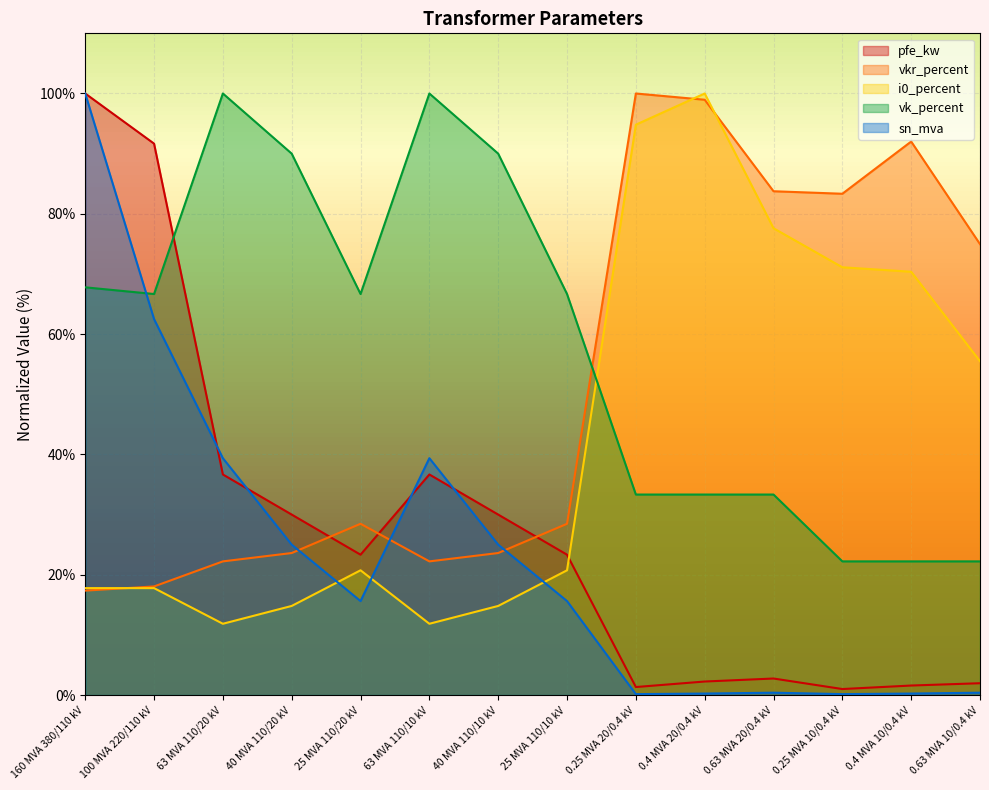

Reading left to right, extract all data points from this chart.

pfe_kw: 100.0	91.7	36.7	30.0	23.3	36.7	30.0	23.3	1.3	2.3	2.8	1.0	1.6	2.0
vkr_percent: 17.4	18.1	22.2	23.6	28.5	22.2	23.6	28.5	100.0	99.0	83.8	83.3	92.0	75.0
i0_percent: 17.8	17.8	11.9	14.8	20.7	11.9	14.8	20.7	94.8	100.0	77.6	71.1	70.4	55.5
vk_percent: 67.8	66.7	100.0	90.0	66.7	100.0	90.0	66.7	33.3	33.3	33.3	22.2	22.2	22.2
sn_mva: 100.0	62.5	39.4	25.0	15.6	39.4	25.0	15.6	0.2	0.2	0.4	0.2	0.2	0.4